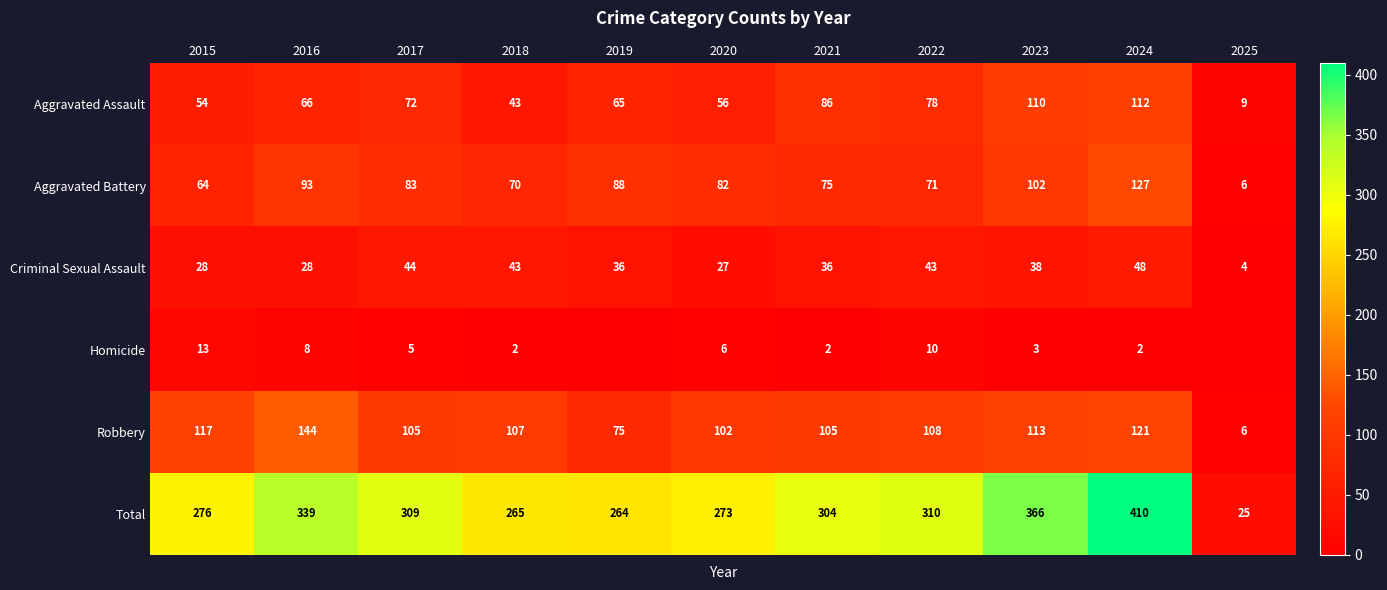

Is the value of Aggravated Assault at 2017 greater than the value of Homicide at 2017?

Yes